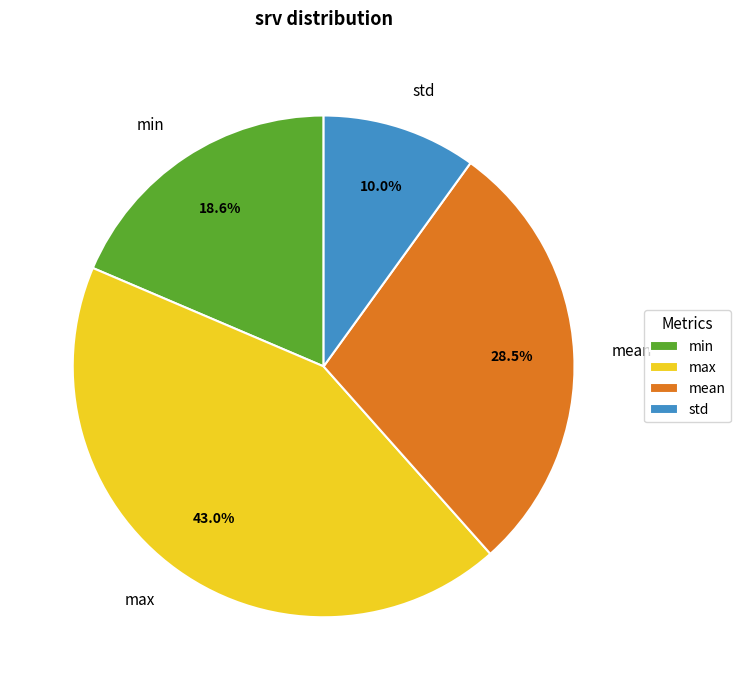

Is it true that max is 43% of the pie?

True